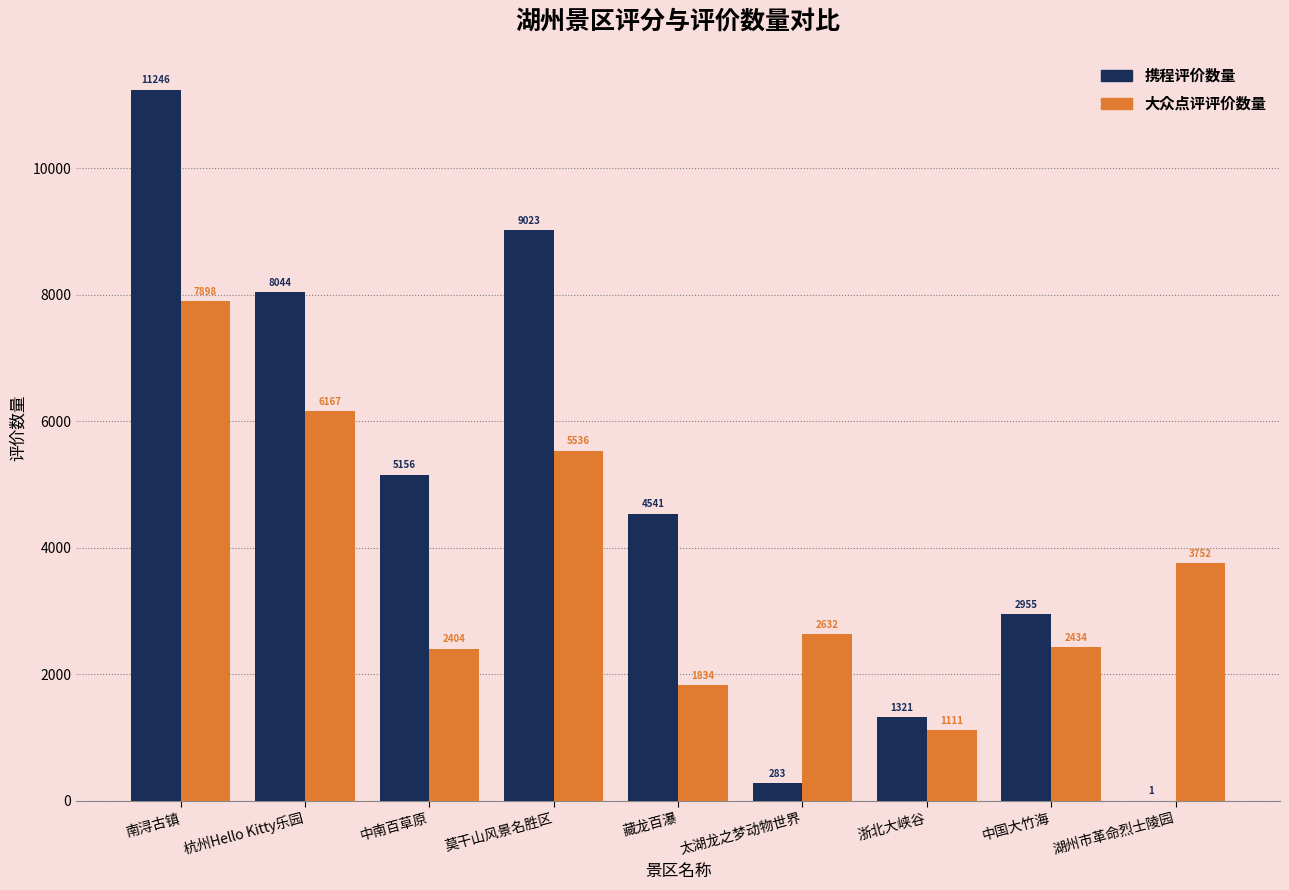

Between 藏龙百瀑 and 湖州市革命烈士陵园, which series saw the biggest shift?

携程评价数量